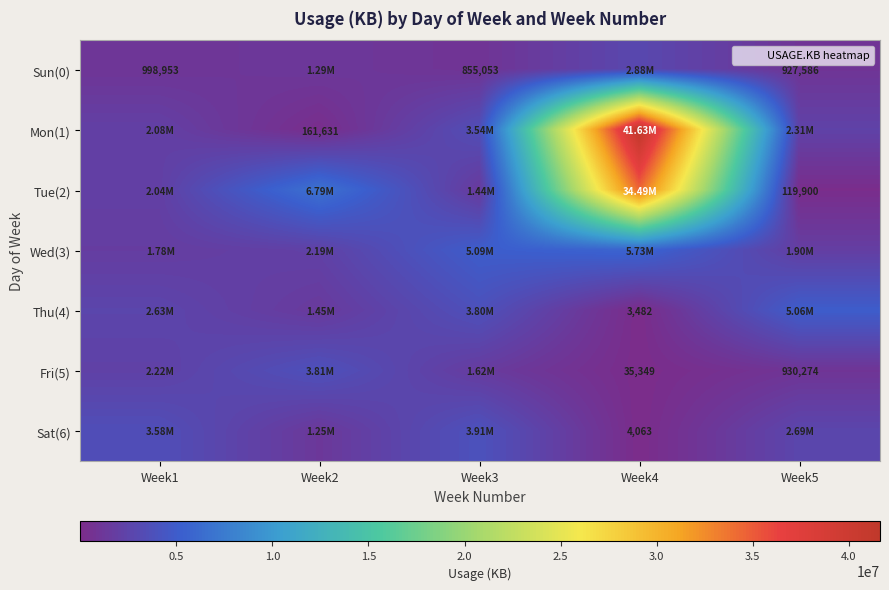

At which label is Sun(0) closest to 1868057?

Week2